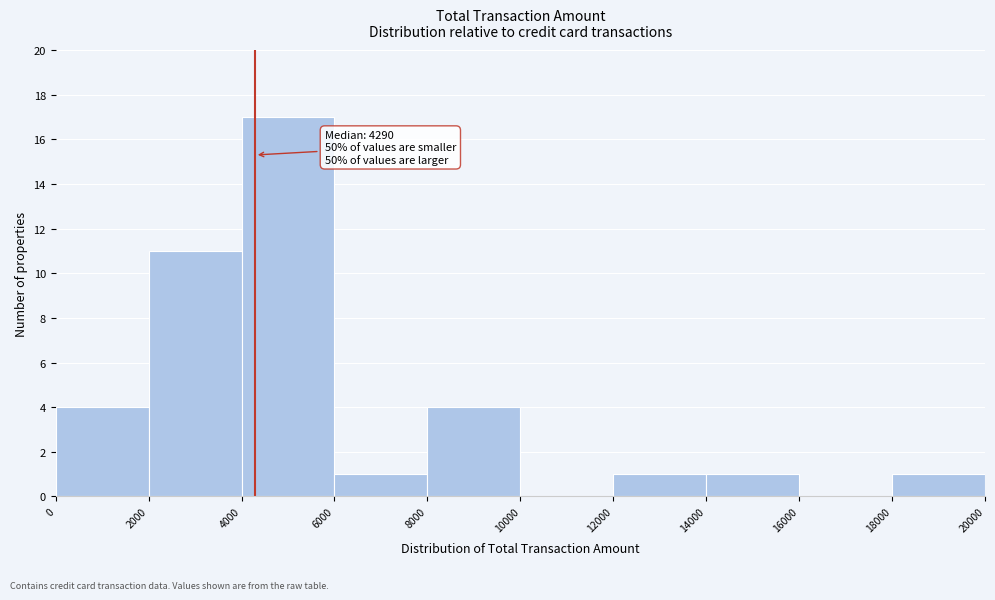

Which range on the x-axis has the tallest bar?

4000 to 6000